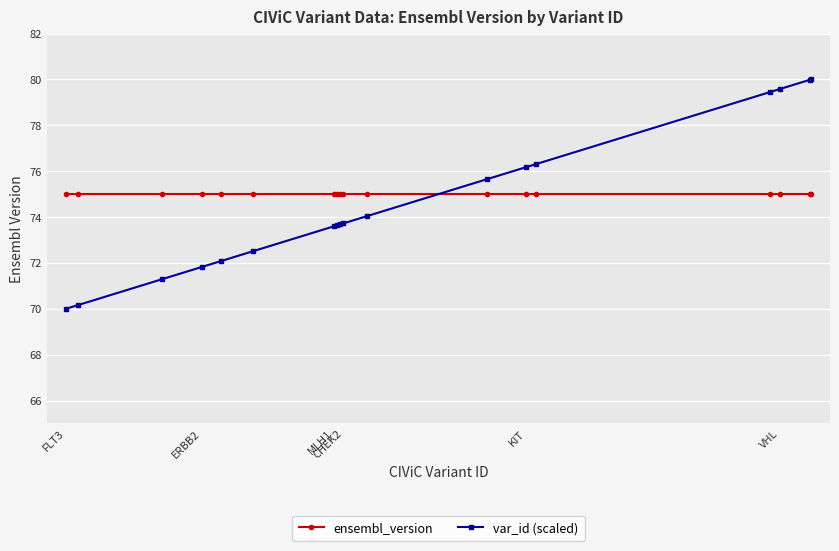

Which series has the largest range (max minus min)?

var_id (scaled)